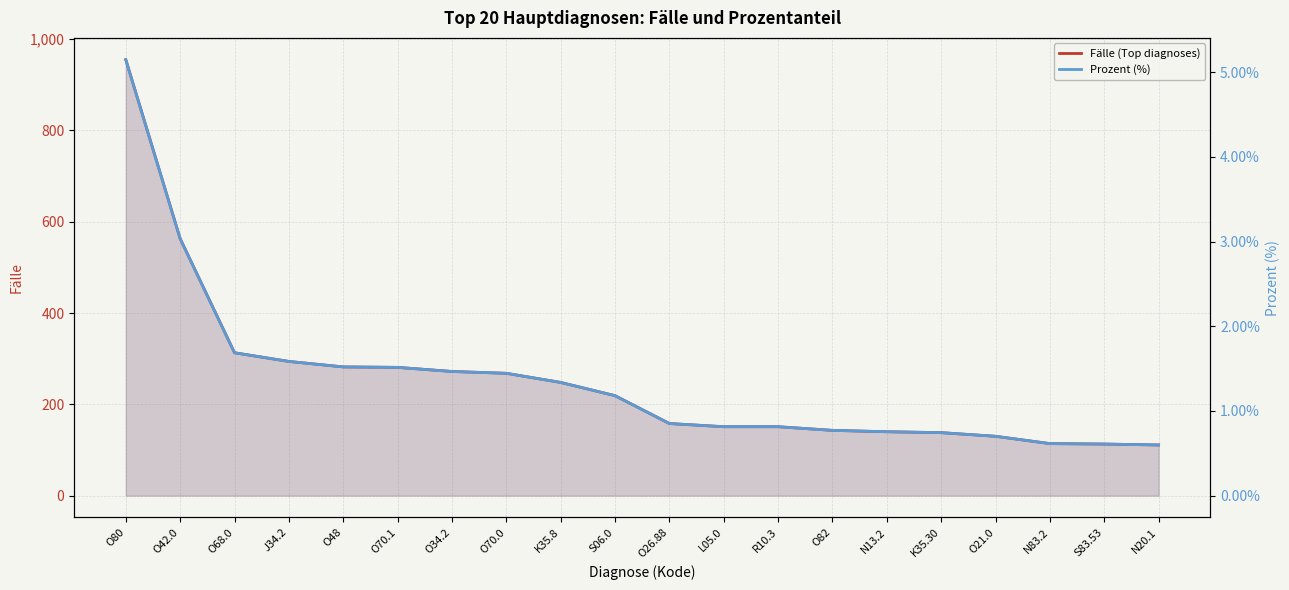

The value of Prozent (%) at S06.0 is 0.0. True or false?

False